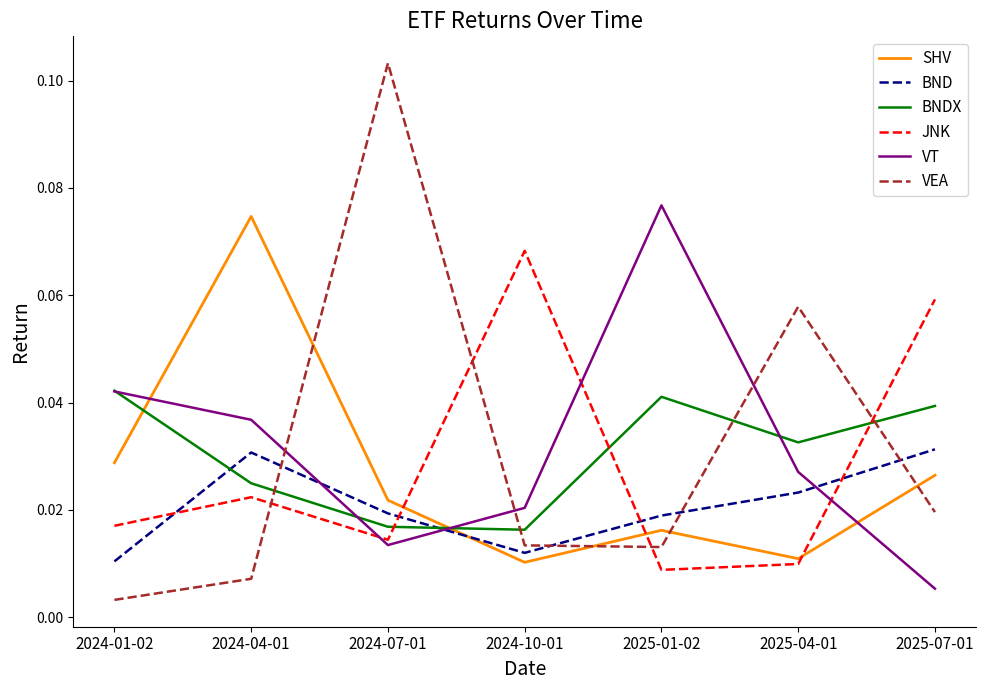

At which category does BNDX reach its first local peak?

2025-01-02